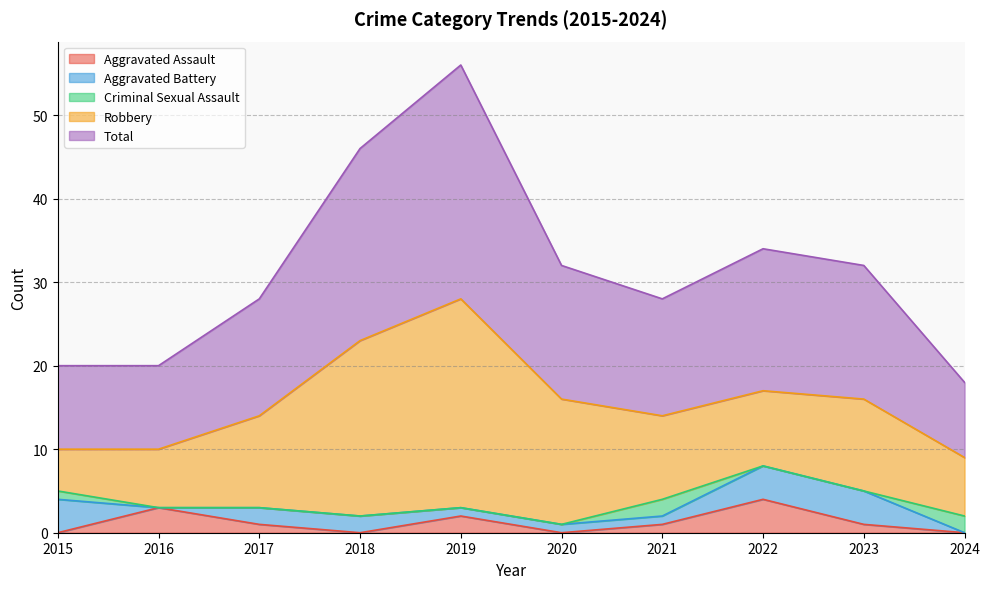

What is the difference between the Total values at 2020 and 2022?

1